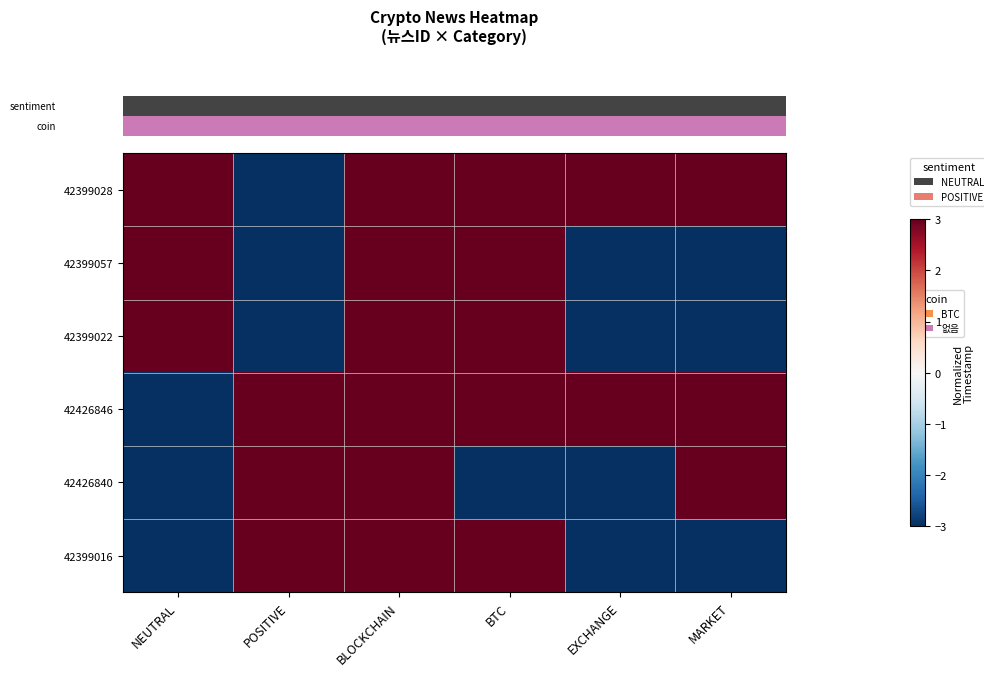

Reading left to right, transcribe all the data shown in this chart.

row_0: NEUTRAL=3.0	POSITIVE=-3.0	BLOCKCHAIN=3.0	BTC=3.0	EXCHANGE=3.0	MARKET=3.0
row_1: NEUTRAL=3.0	POSITIVE=-3.0	BLOCKCHAIN=3.0	BTC=3.0	EXCHANGE=-3.0	MARKET=-3.0
row_2: NEUTRAL=3.0	POSITIVE=-3.0	BLOCKCHAIN=3.0	BTC=3.0	EXCHANGE=-3.0	MARKET=-3.0
row_3: NEUTRAL=-3.0	POSITIVE=3.0	BLOCKCHAIN=3.0	BTC=3.0	EXCHANGE=3.0	MARKET=3.0
row_4: NEUTRAL=-3.0	POSITIVE=3.0	BLOCKCHAIN=3.0	BTC=-3.0	EXCHANGE=-3.0	MARKET=3.0
row_5: NEUTRAL=-3.0	POSITIVE=3.0	BLOCKCHAIN=3.0	BTC=3.0	EXCHANGE=-3.0	MARKET=-3.0